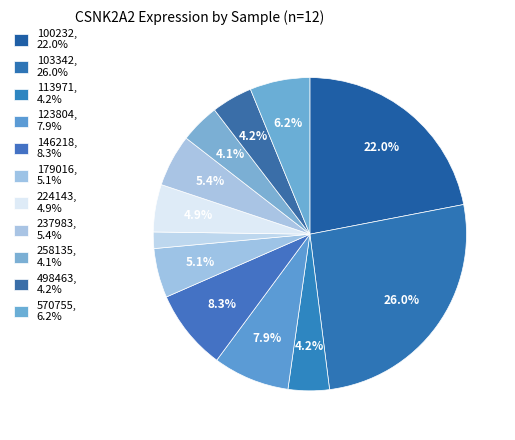

To the nearest percent, what is the average slice percentage?

8%